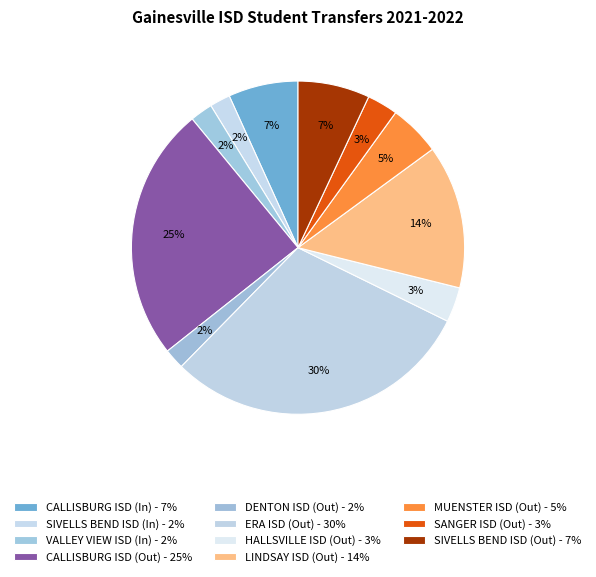

How many slices are in this pie chart?

11